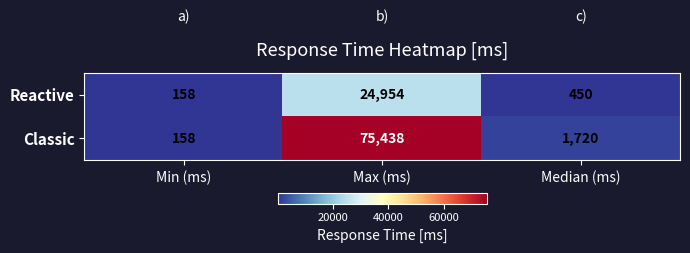

What is the approximate value of Classic at Median (ms), to the nearest 50?

1700